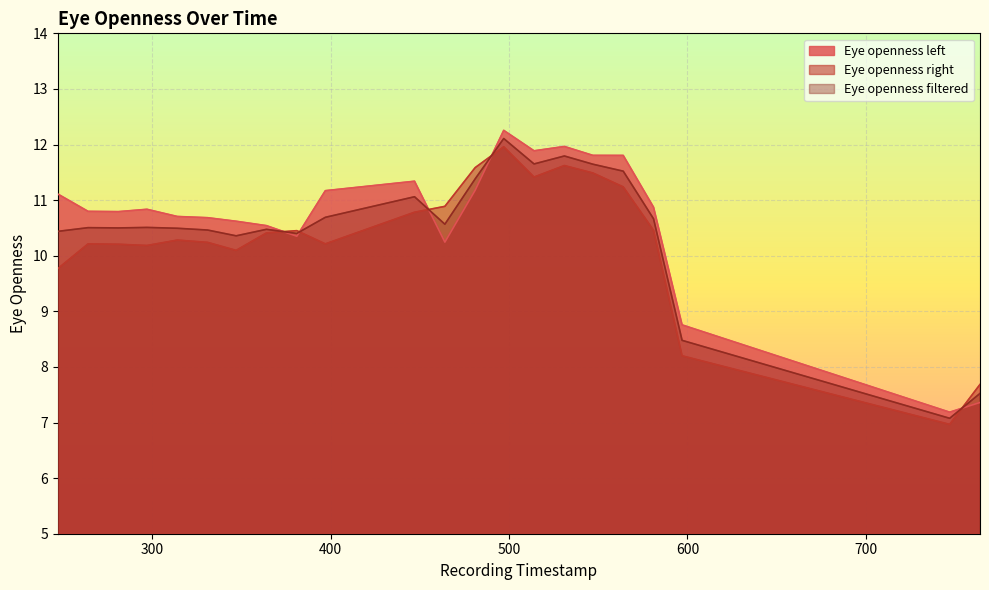

Which category has the lowest value in the Eye openness filtered series?

747